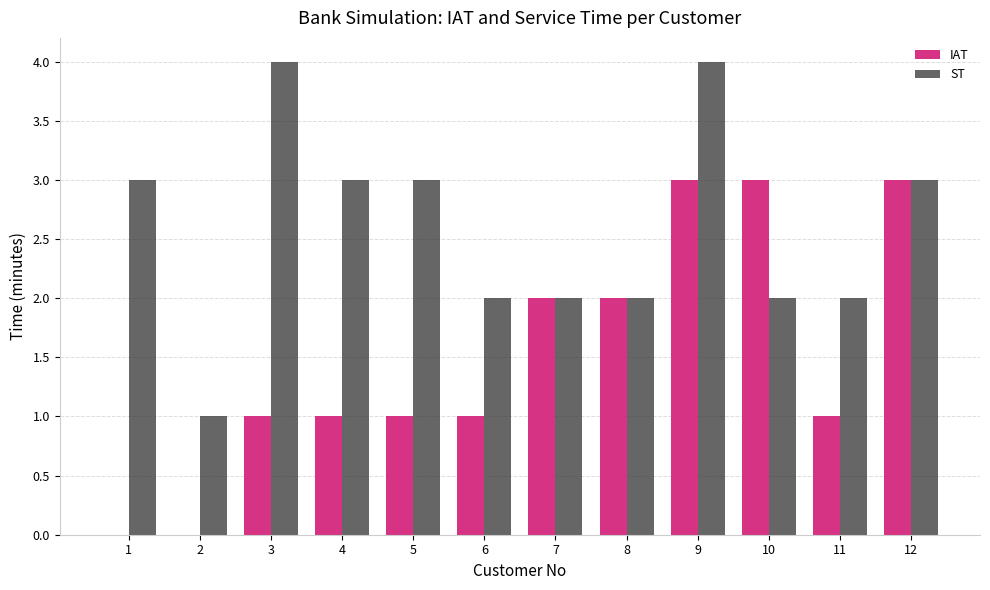

What is the average value of the ST series?

3